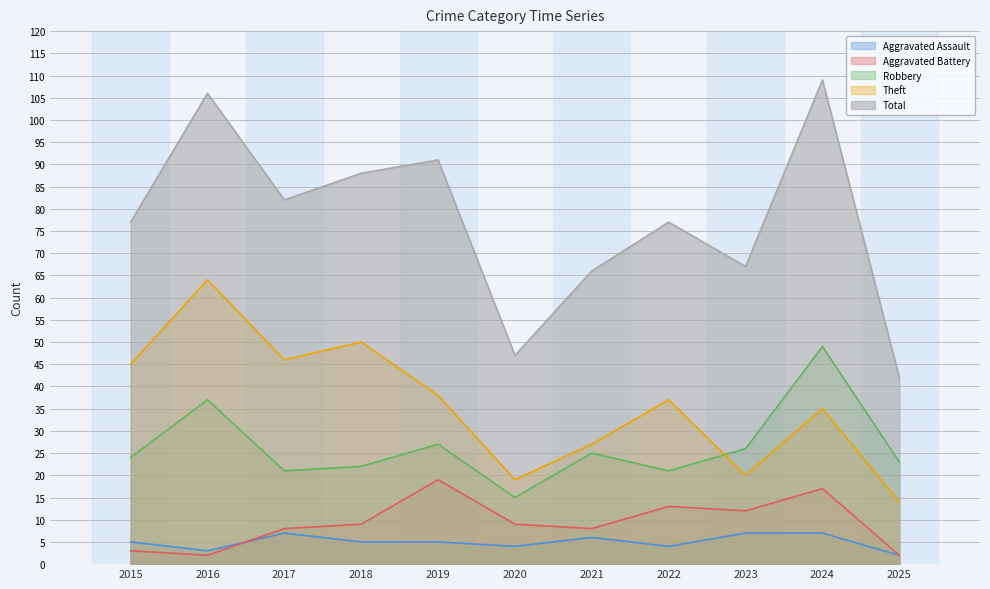

Rank the series at 2015 from highest to lowest value.

Total, Theft, Robbery, Aggravated Assault, Aggravated Battery